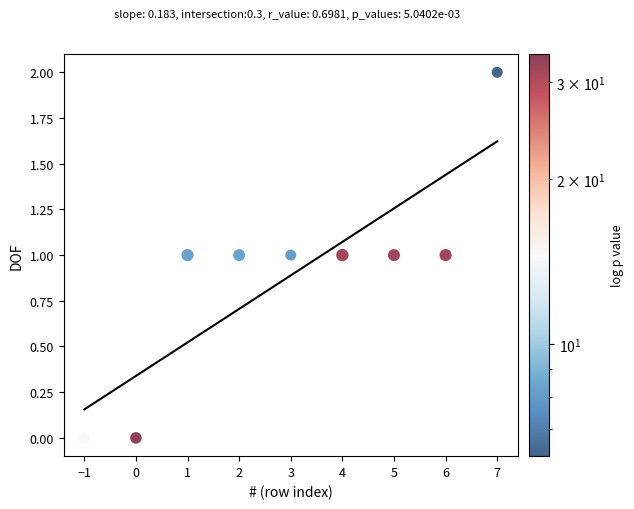

List the coordinates of all points as (Y, X) pairs, reading left to right.

(0, -1)  (0, 0)  (1, 1)  (1, 2)  (1, 3)  (1, 4)  (1, 5)  (1, 6)  (2, 7)